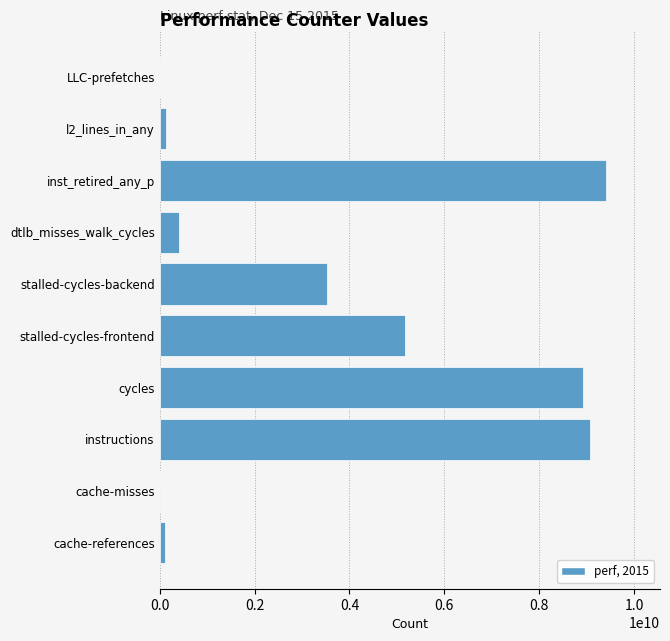

How many categories are shown in the chart?

10